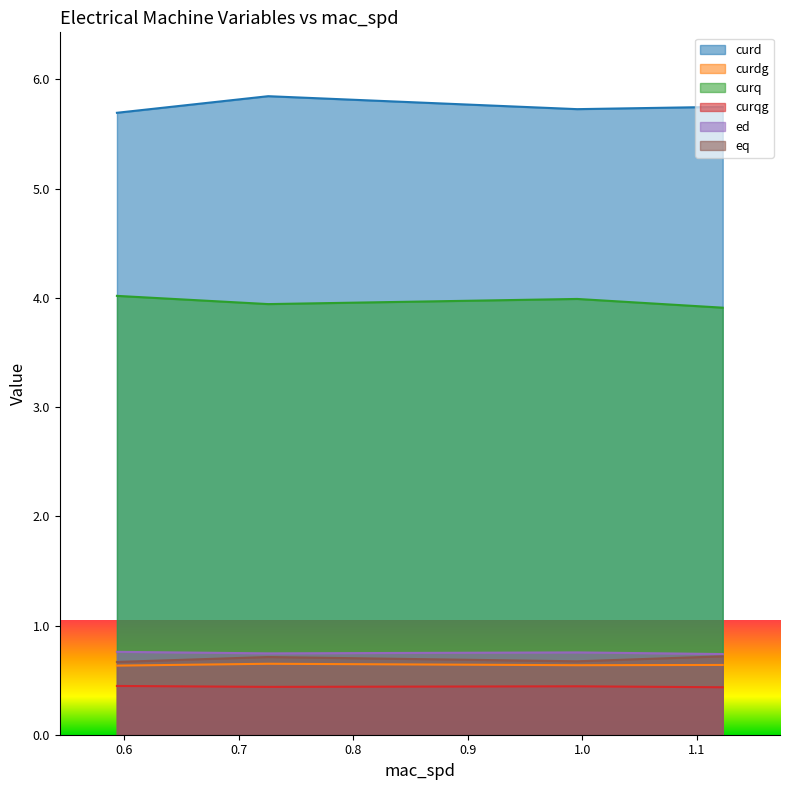

What value does the curq series have at 0.9954313229818299?

4.0